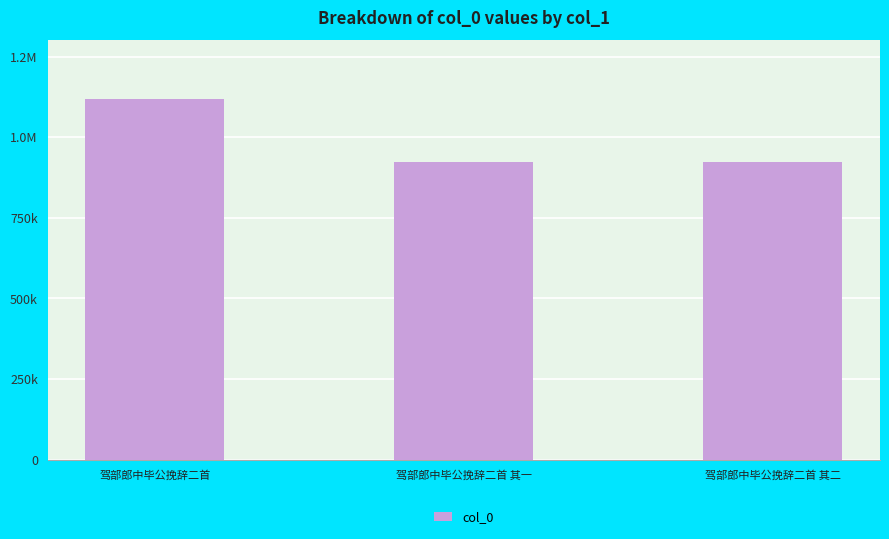

What is the label of the 1st bar from the right?

驾部郎中毕公挽辞二首 其二